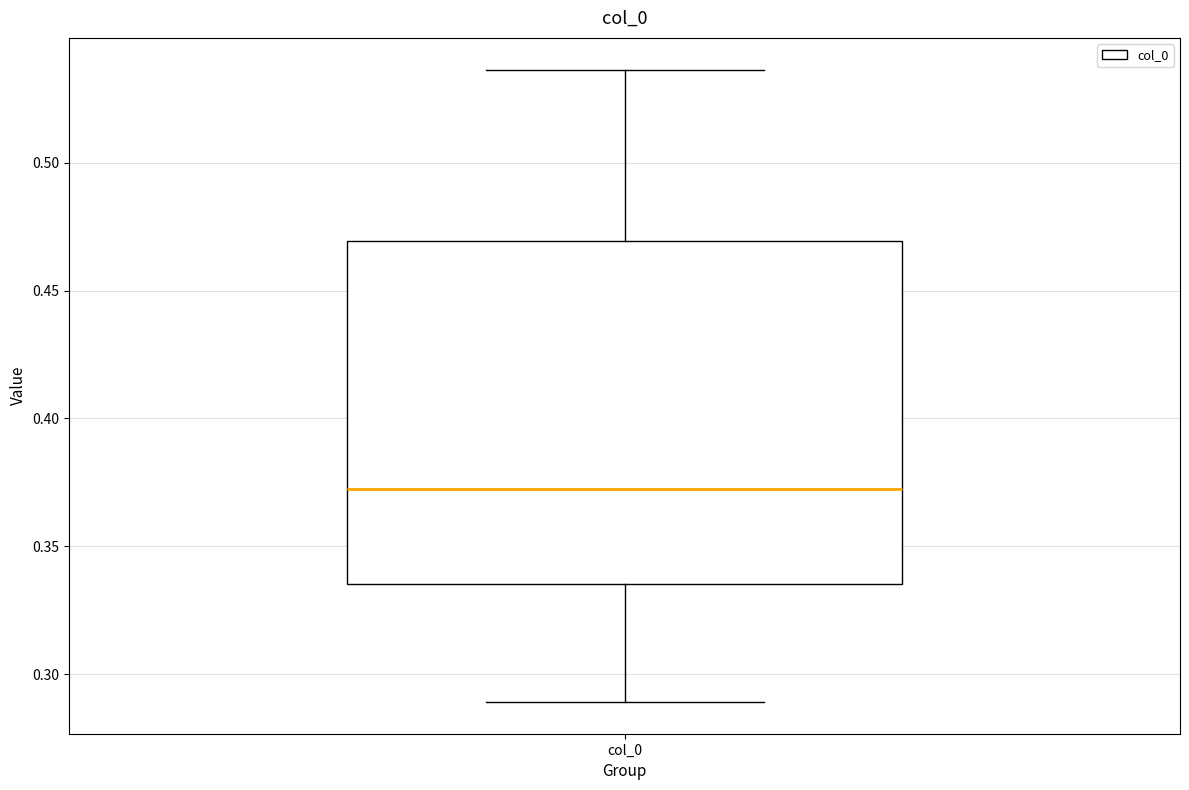

Read this box plot against the y-axis: the position of the median line, the range covered by the box, and the ends of both whiskers. The values are not printed on the chart, so give them approximately, as read against the axis.

median 0.370, box 0.335 to 0.470, whiskers 0.290 to 0.535